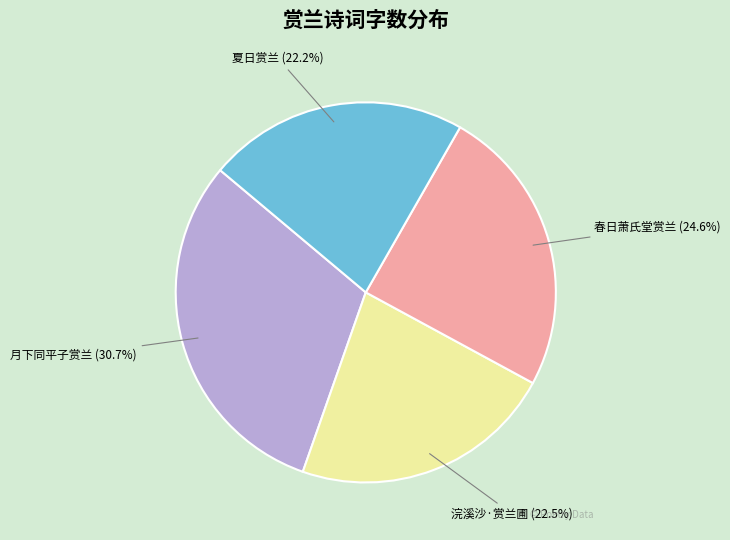

To the nearest percent, what is the combined percentage of 夏日赏兰 and 月下同平子赏兰?

53%